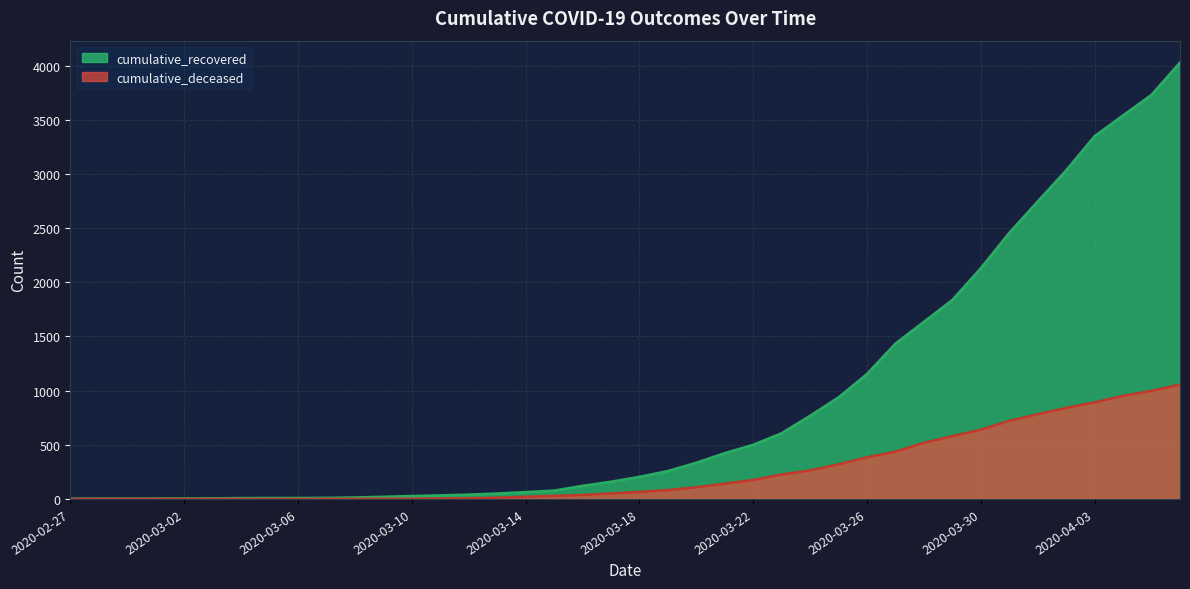

Reading left to right, transcribe all the data shown in this chart.

cumulative_recovered: 2020-02-27=3	2020-02-28=4	2020-02-29=4	2020-03-01=4	2020-03-02=5	2020-03-03=6	2020-03-04=8	2020-03-05=9	2020-03-06=9	2020-03-07=10	2020-03-08=14	2020-03-09=20	2020-03-10=27	2020-03-11=33	2020-03-12=40	2020-03-13=50	2020-03-14=63	2020-03-15=77	2020-03-16=121	2020-03-17=159	2020-03-18=204	2020-03-19=258	2020-03-20=334	2020-03-21=423	2020-03-22=500	2020-03-23=607	2020-03-24=768	2020-03-25=938	2020-03-26=1154	2020-03-27=1434	2020-03-28=1635	2020-03-29=1837	2020-03-30=2130	2020-03-31=2456	2020-04-01=2746	2020-04-02=3033	2020-04-03=3349	2020-04-04=3540	2020-04-05=3730	2020-04-06=4028
cumulative_deceased: 2020-02-27=0	2020-02-28=0	2020-02-29=0	2020-03-01=0	2020-03-02=0	2020-03-03=0	2020-03-04=0	2020-03-05=0	2020-03-06=0	2020-03-07=1	2020-03-08=2	2020-03-09=2	2020-03-10=2	2020-03-11=4	2020-03-12=6	2020-03-13=11	2020-03-14=20	2020-03-15=28	2020-03-16=37	2020-03-17=51	2020-03-18=65	2020-03-19=82	2020-03-20=108	2020-03-21=141	2020-03-22=176	2020-03-23=226	2020-03-24=264	2020-03-25=320	2020-03-26=385	2020-03-27=437	2020-03-28=519	2020-03-29=580	2020-03-30=640	2020-03-31=721	2020-04-01=782	2020-04-02=841	2020-04-03=892	2020-04-04=952	2020-04-05=998	2020-04-06=1056